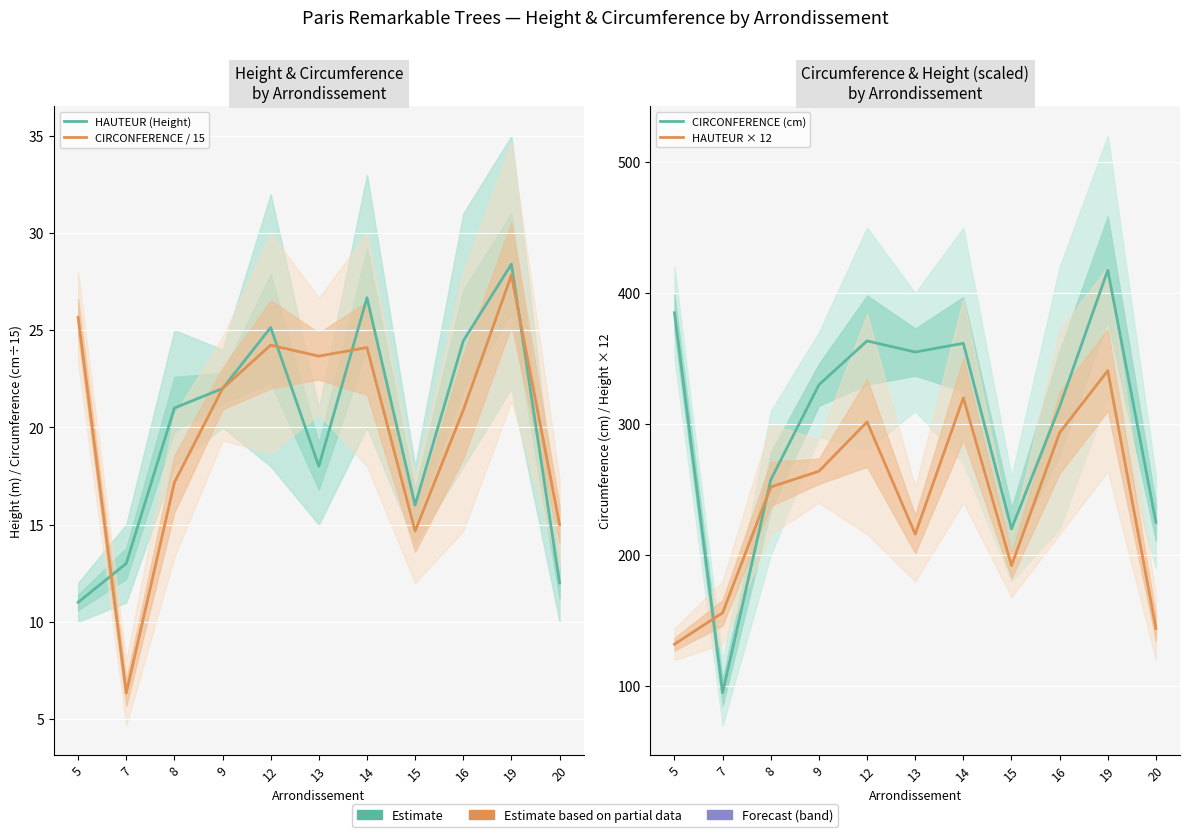

At which label is HAUTEUR (Height) closest to 19?

13